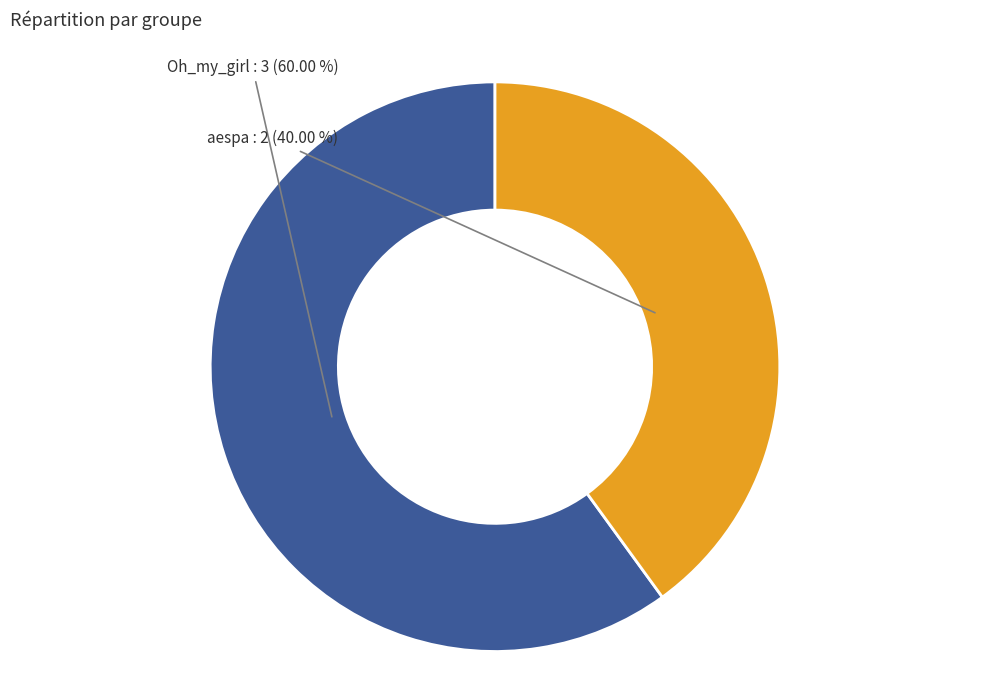

Is there any slice that represents more than half of the pie?

Yes